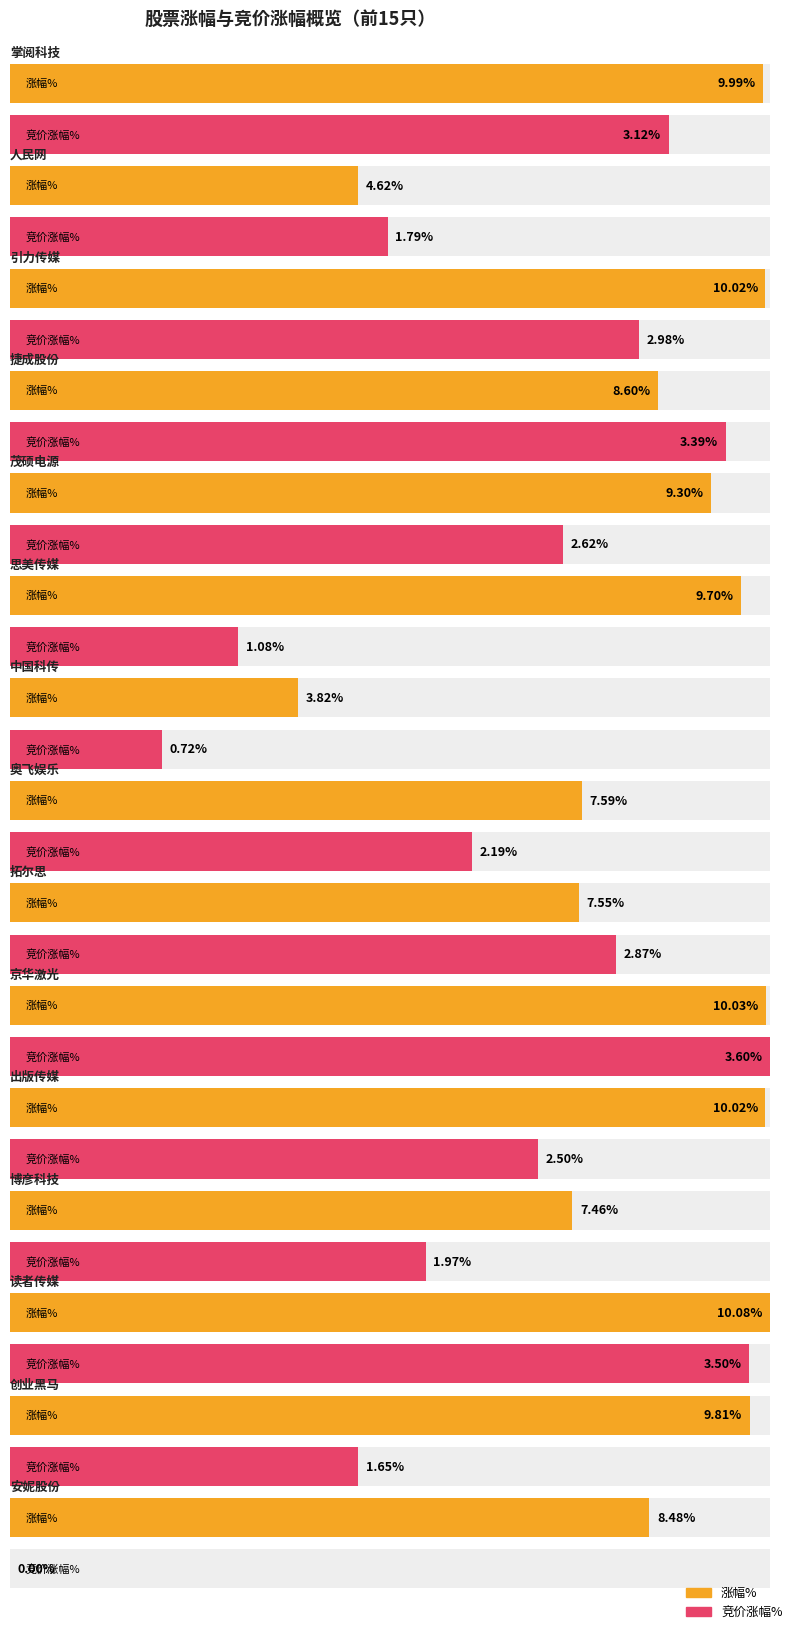

Are the bars grouped side by side (vs. stacked)?

Yes